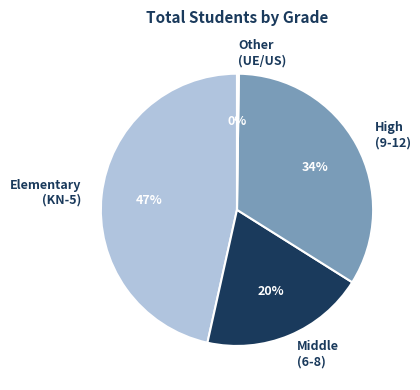

The High (9-12) slice represents 23% of the pie. True or false?

False